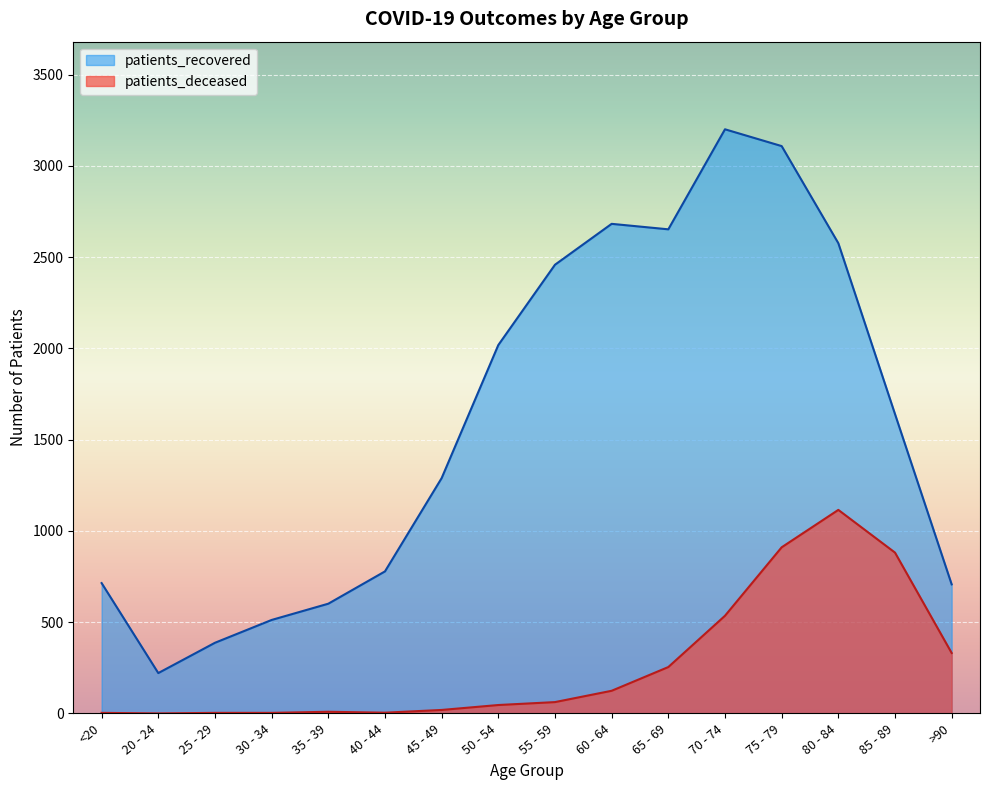

Which series has the largest range (max minus min)?

patients_recovered